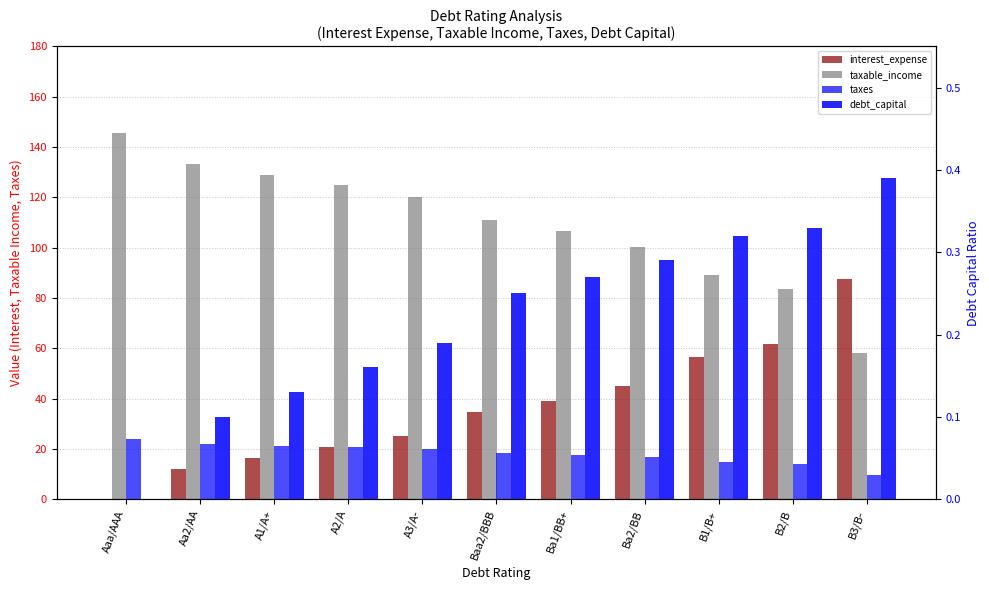

What is the label of the 1st bar from the left?

Aaa/AAA